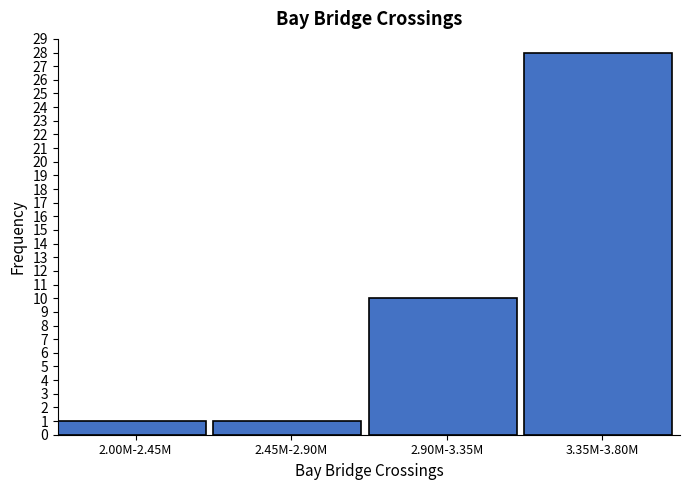

Reading left to right, transcribe all the data shown in this chart.

2.00M-2.45M=1	2.45M-2.90M=1	2.90M-3.35M=10	3.35M-3.80M=28